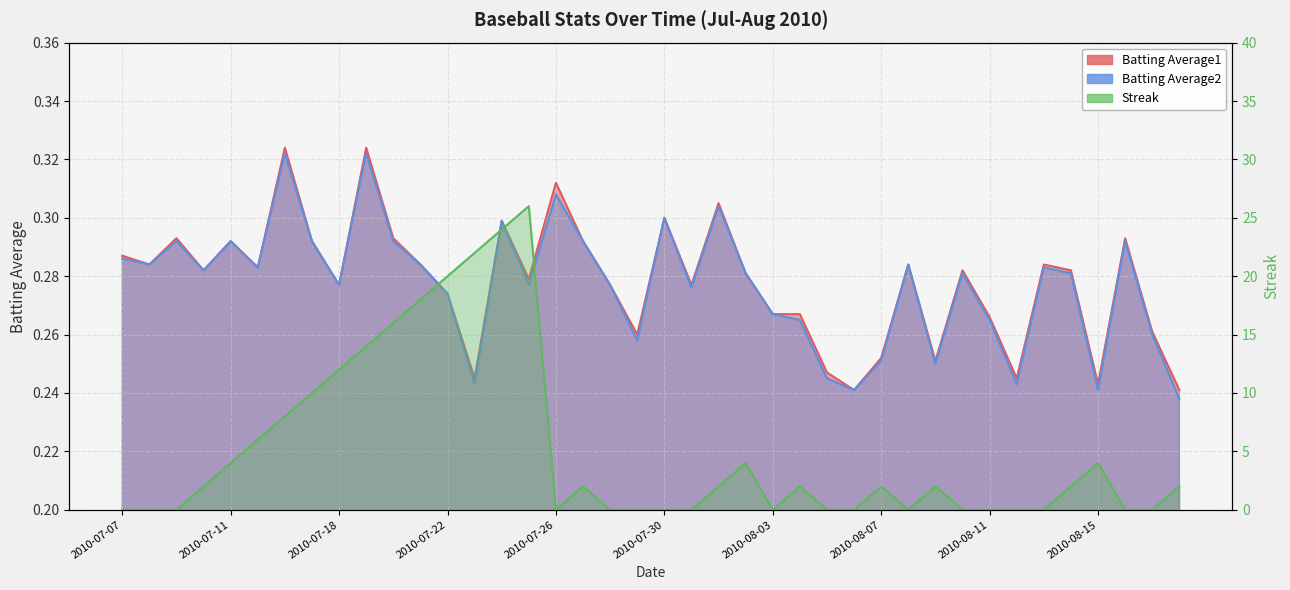

In Streak, how many points are lower than both neighbors (excluding endpoints)?

3